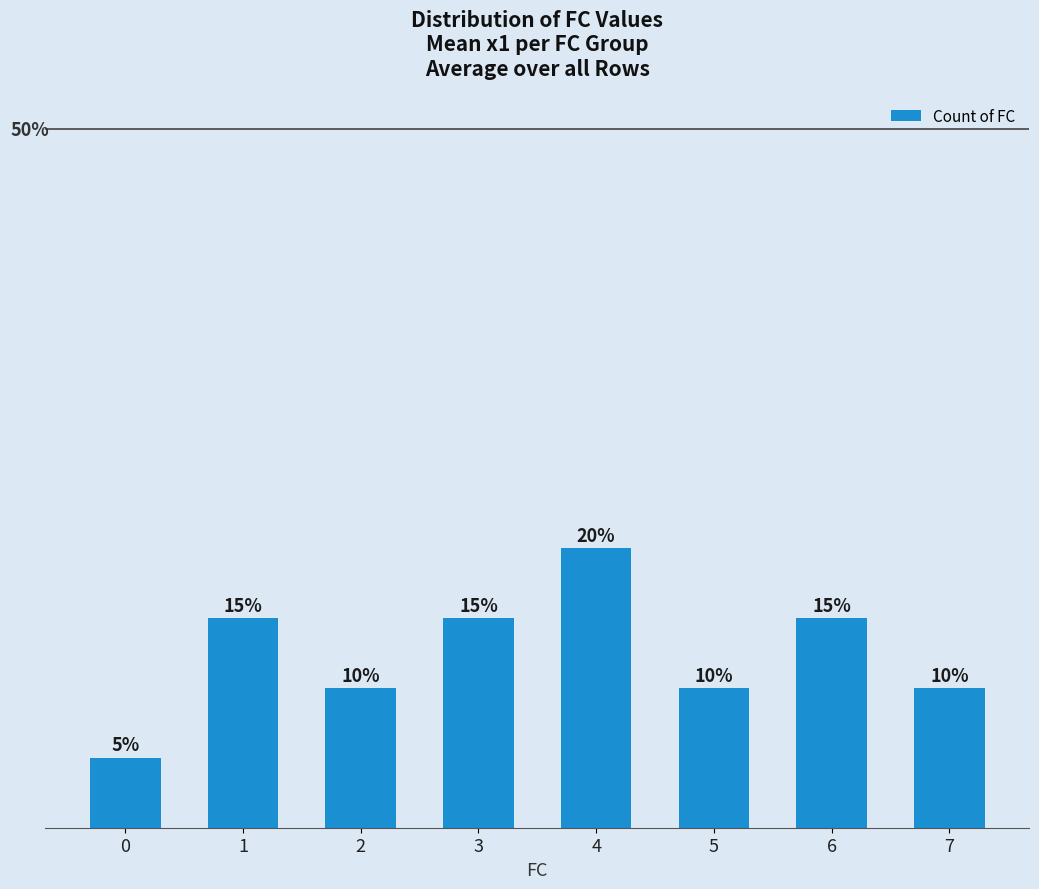

Are the bars horizontal?

No